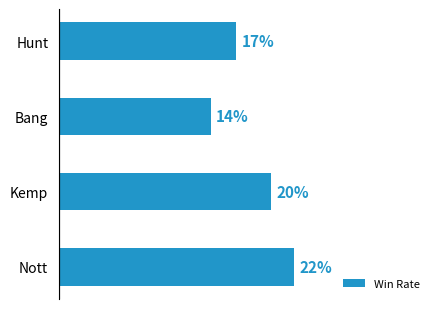

How many bars are there in total?

4